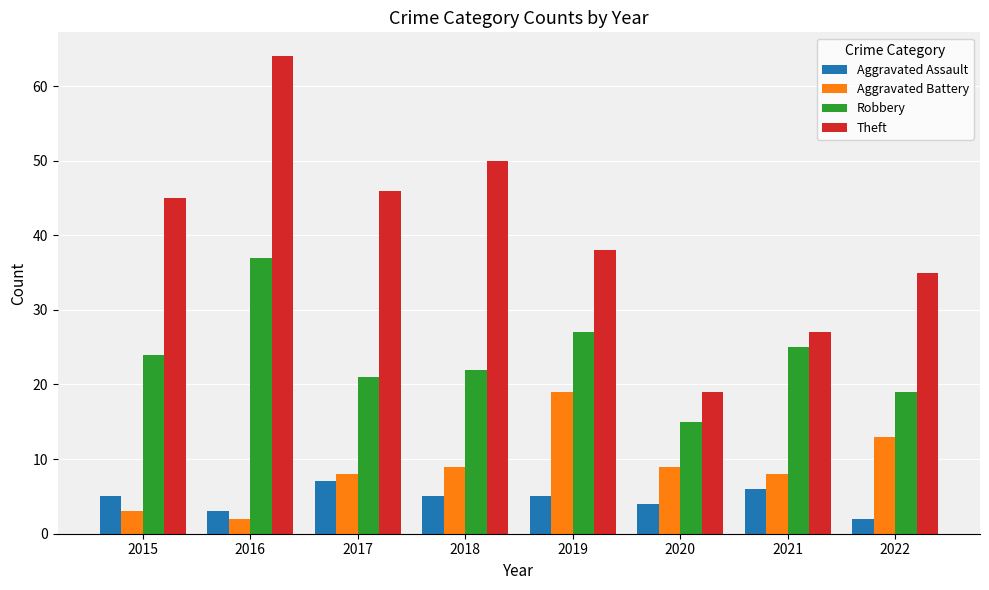

Which category has the highest value in the Theft series?

2016